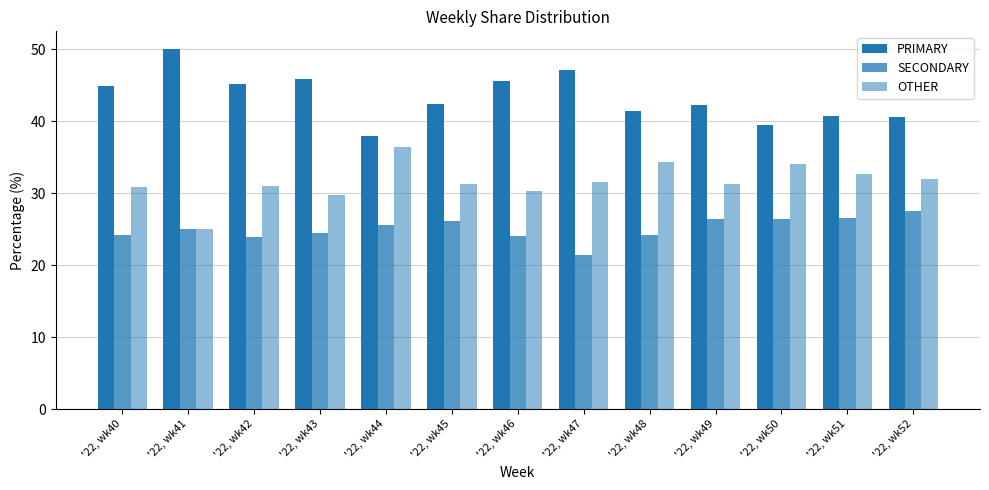

Which category has the highest value in the OTHER series?

'22, wk44